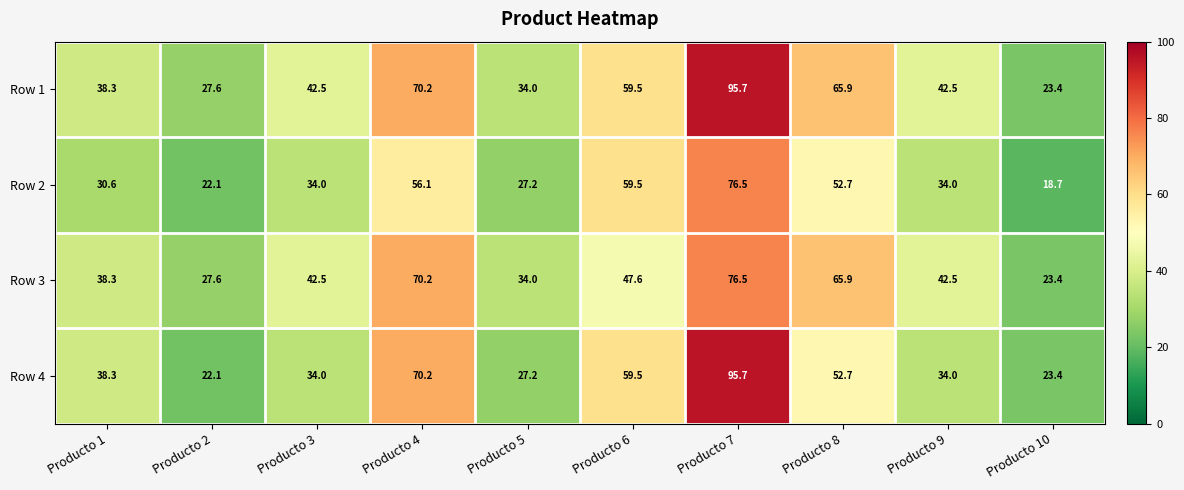

At which label does Row 1 first exceed 42?

Producto 3